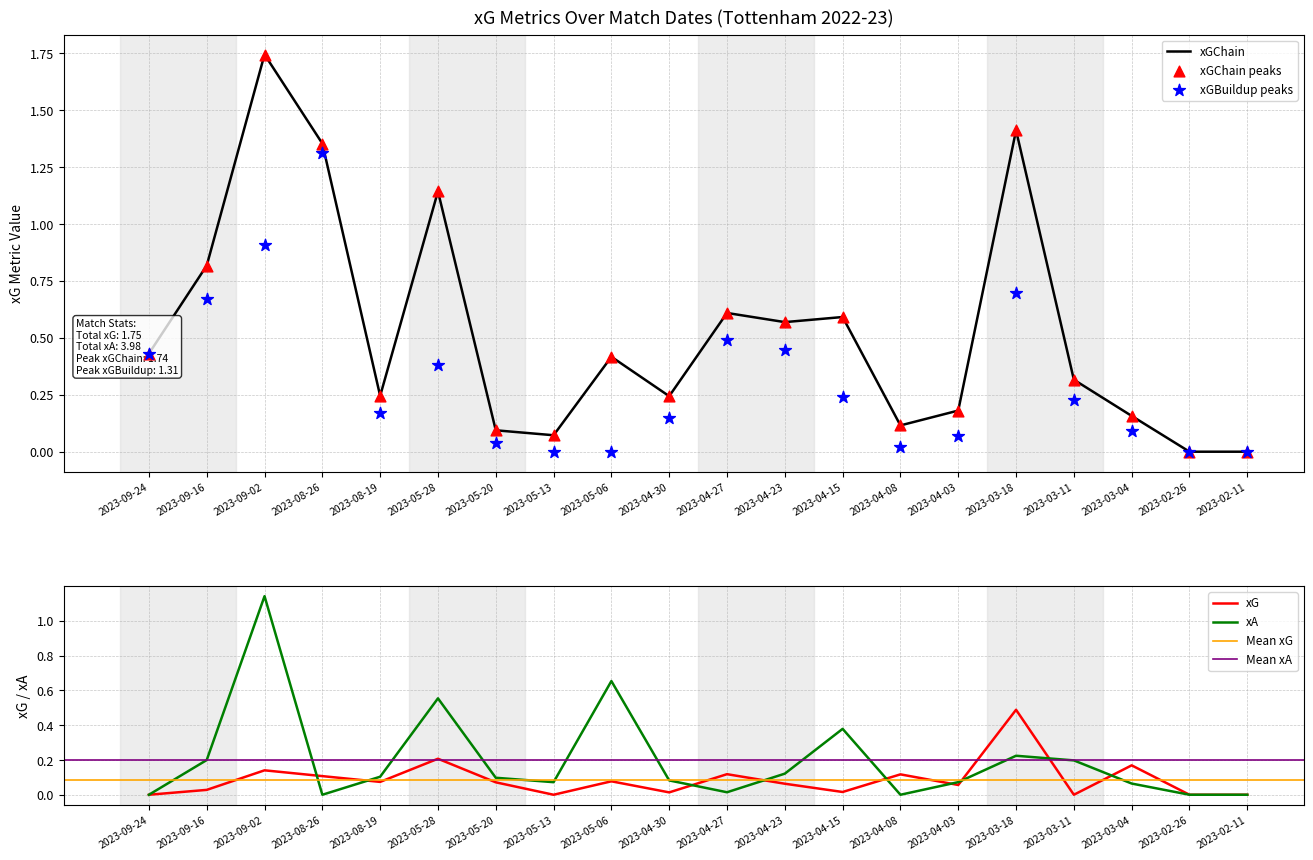

Which series reaches the maximum Y coordinate?

xGChain